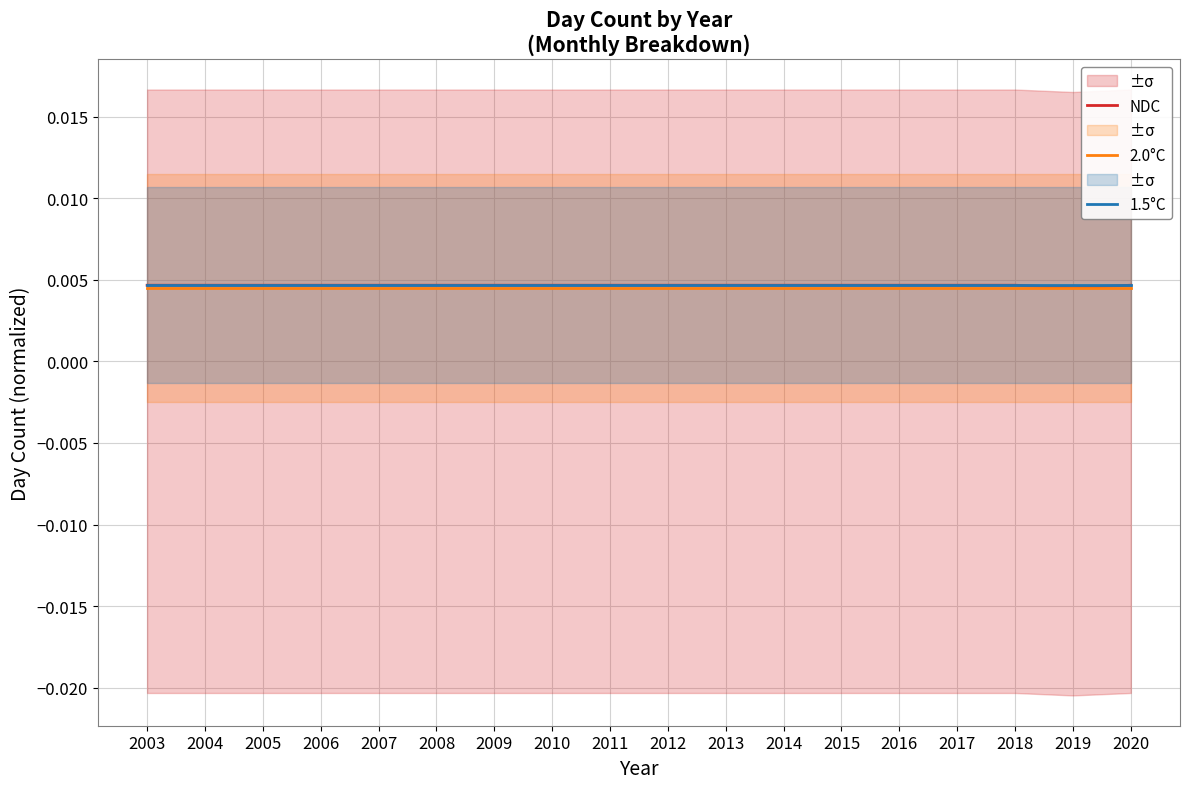

What are all the series names shown in the legend?

NDC, 2.0°C, 1.5°C